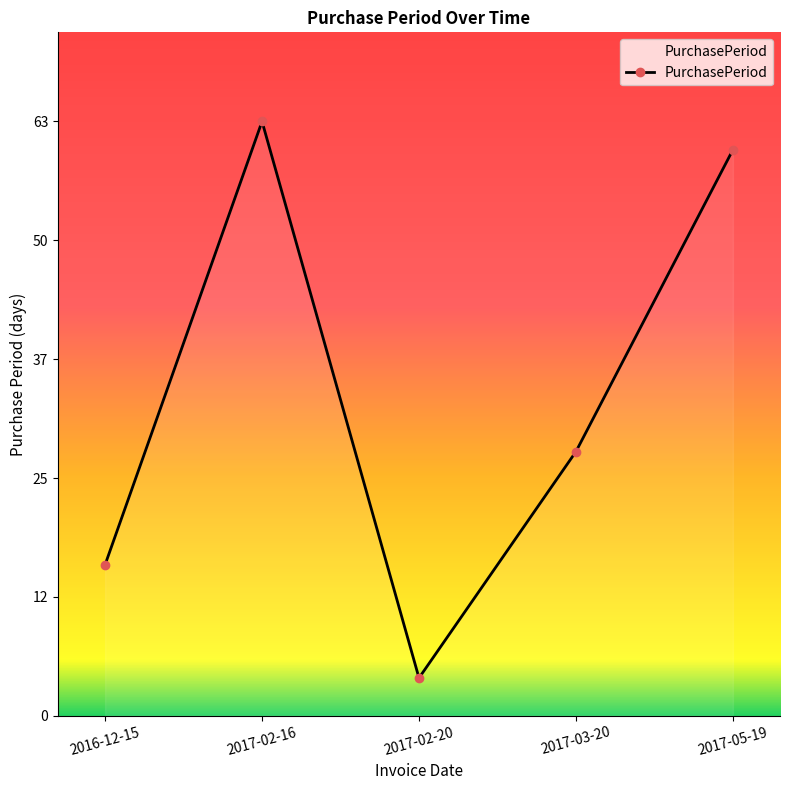

What is the value of the 1st point from the left?

16